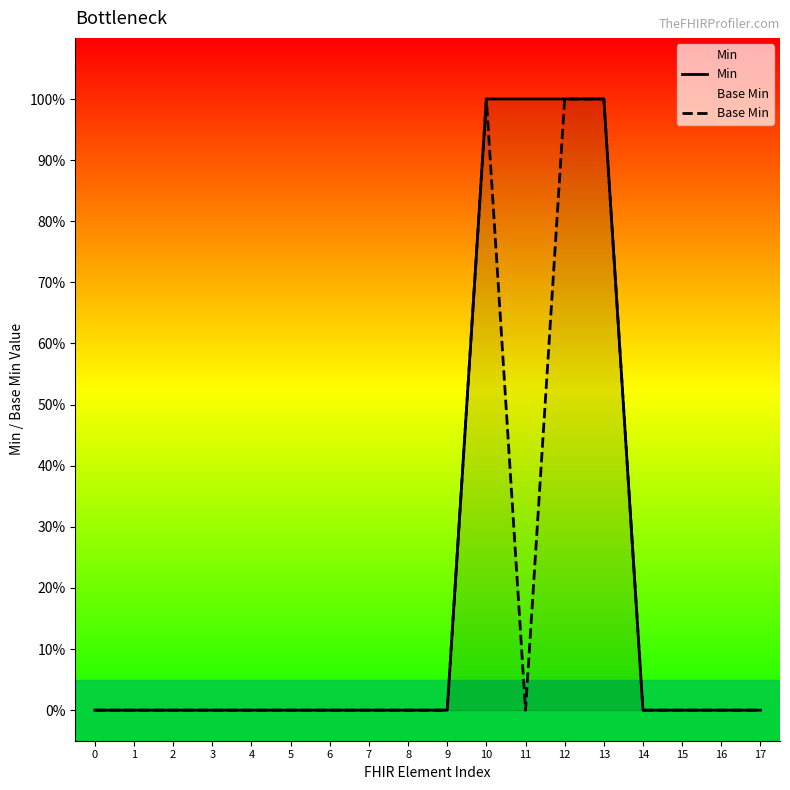

Reading left to right, extract all data points from this chart.

Min: 0	0	0	0	0	0	0	0	0	0	1	1	1	1	0	0	0	0
Base Min: 0	0	0	0	0	0	0	0	0	0	1	0	1	1	0	0	0	0